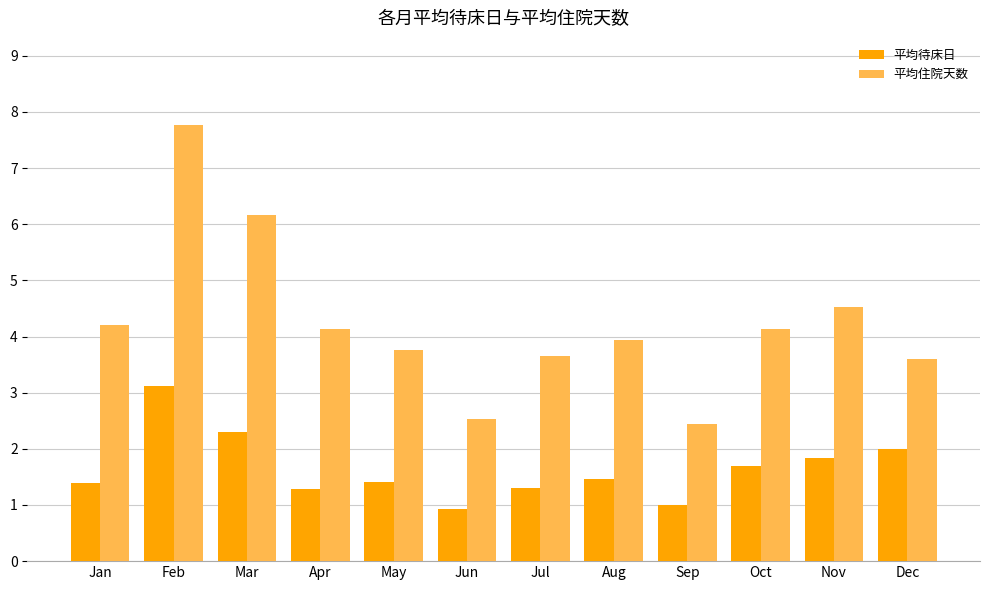

What is the value of the 平均待床日 bar at the 3rd from the left?

2.3